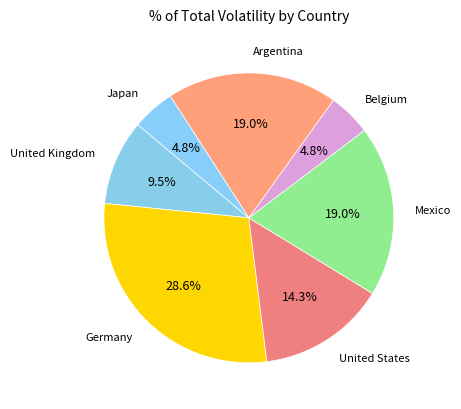

Does any single category account for the majority?

No